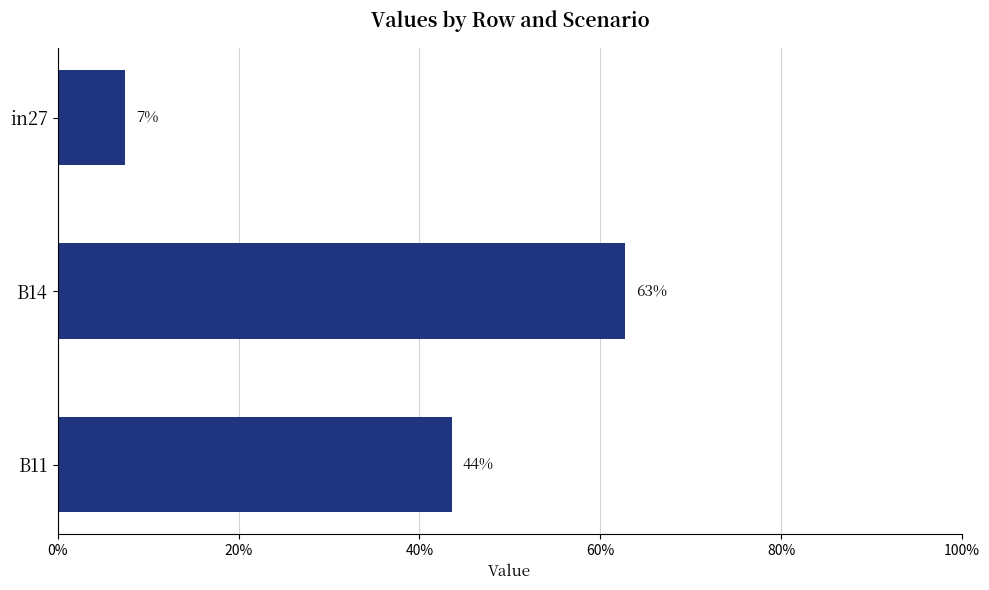

Are the bars horizontal?

Yes